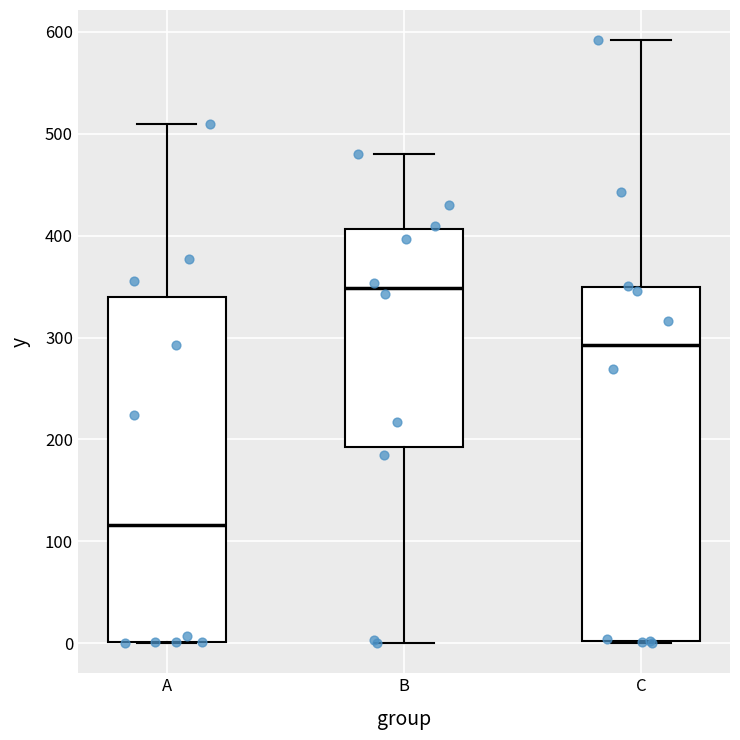

Which box's median line is the lowest?

A